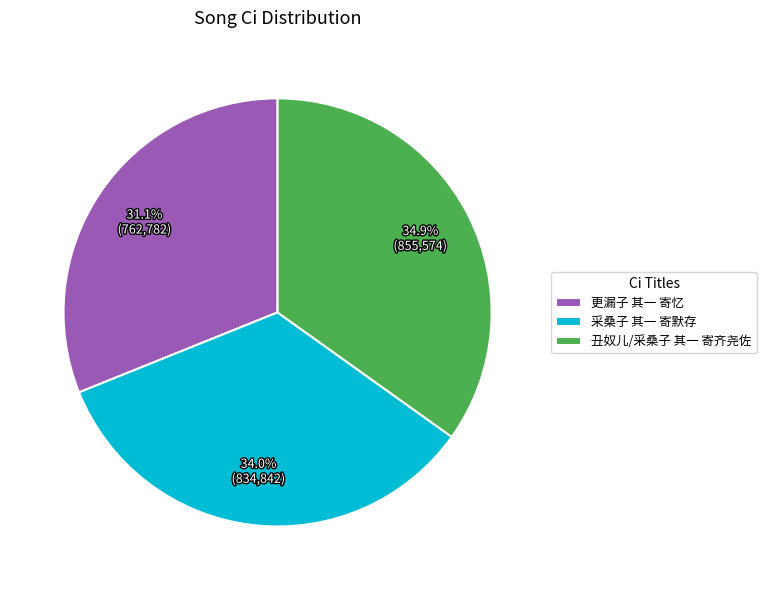

Is 更漏子 其一 寄忆 the majority of the pie?

No